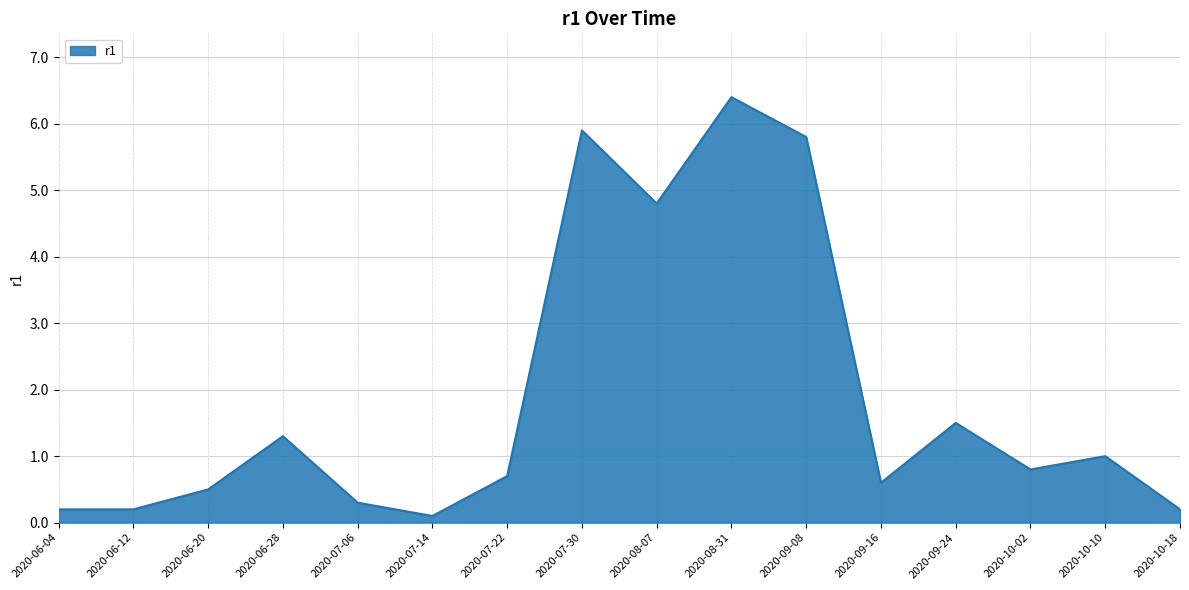

The value at 2020-09-08 is 5.8. True or false?

True